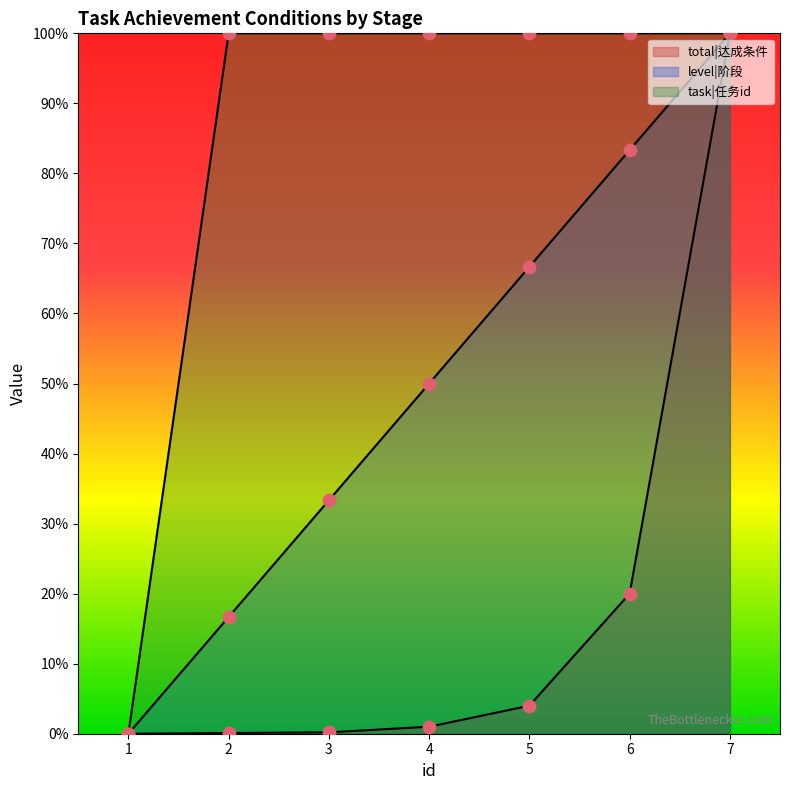

What are all the series names shown in the legend?

total|达成条件, level|阶段, task|任务id